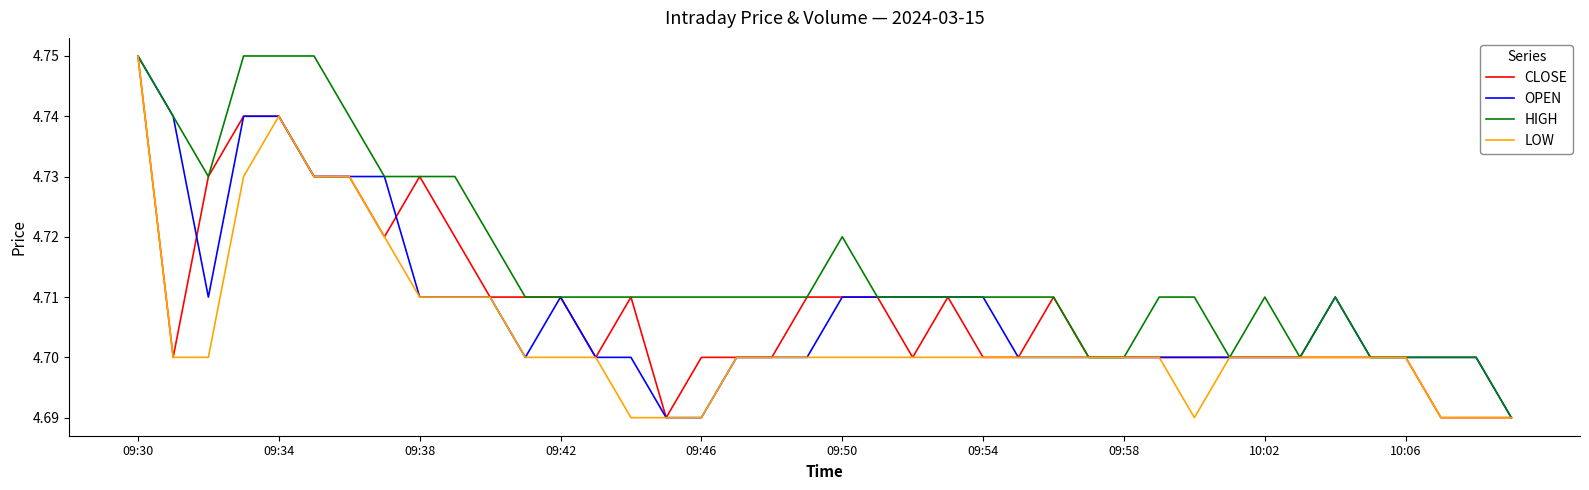

Which series has the largest total across all categories?

HIGH